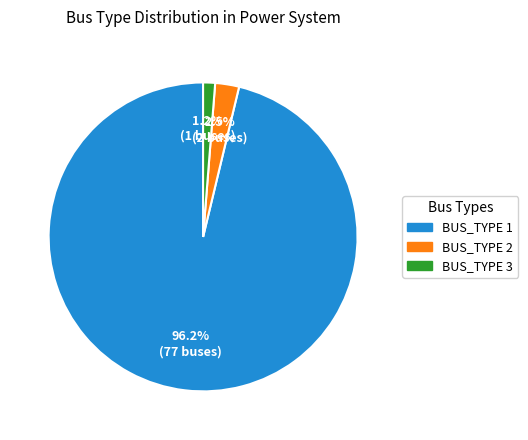

Approximately how many times larger is the value at BUS_TYPE 3 compared to BUS_TYPE 2?

0.5